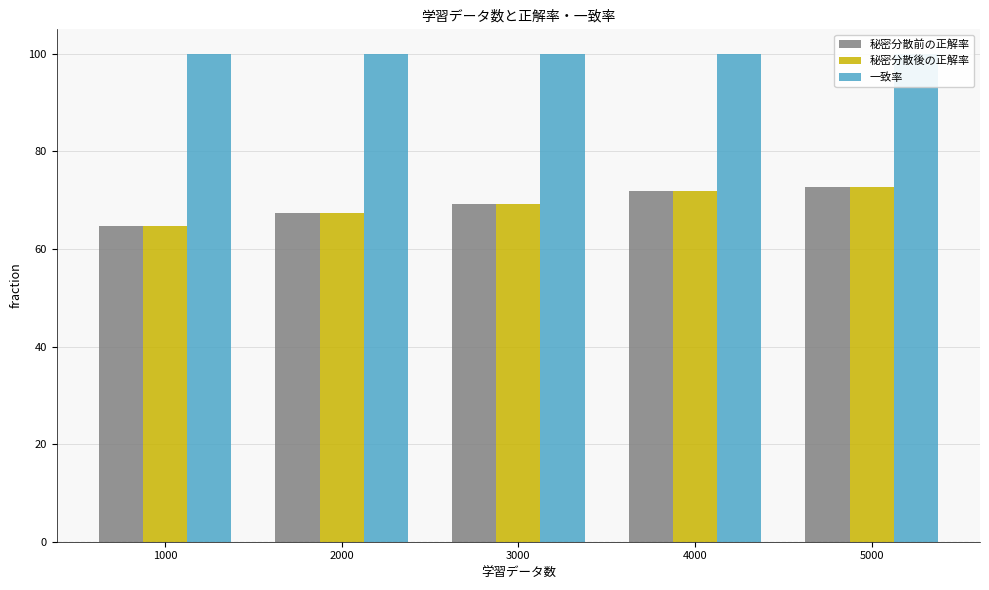

At which category is the sum across all series the highest?

5000